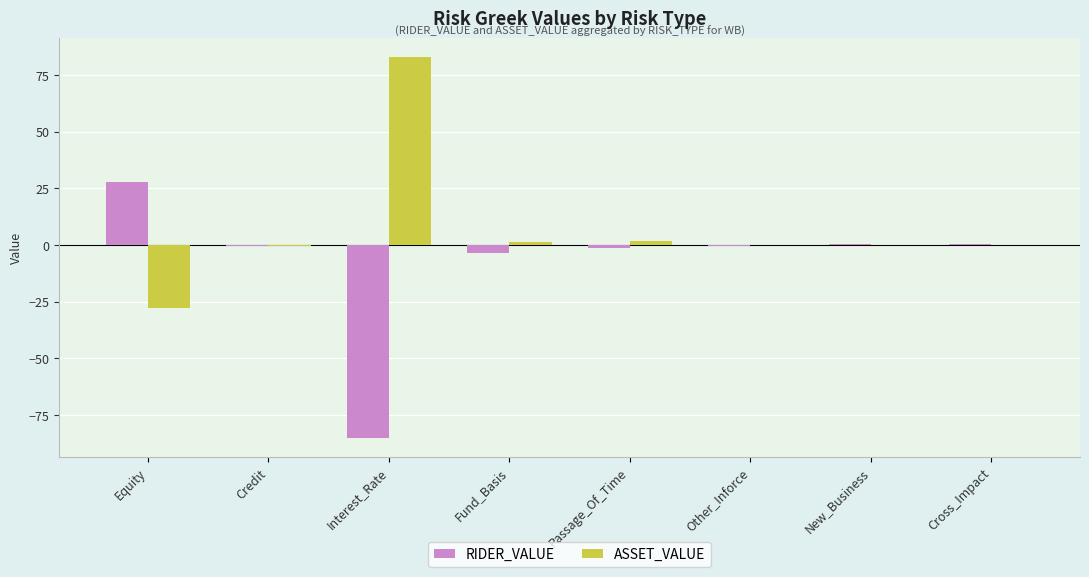

What are all the series names shown in the legend?

RIDER_VALUE, ASSET_VALUE